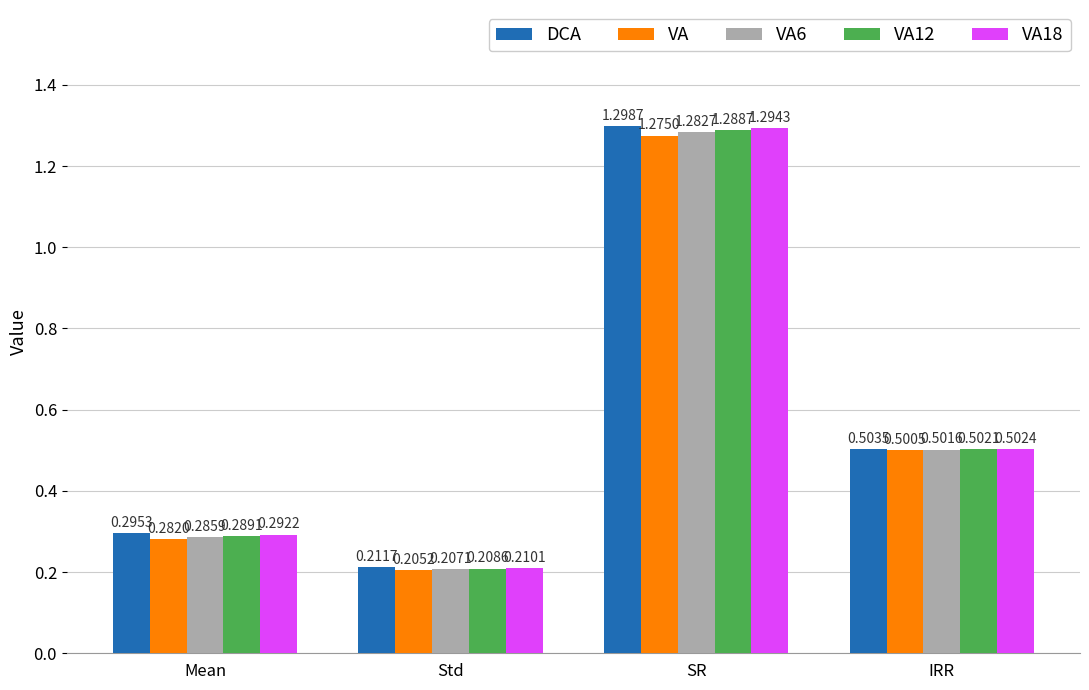

At which label is VA18 closest to 0?

Std